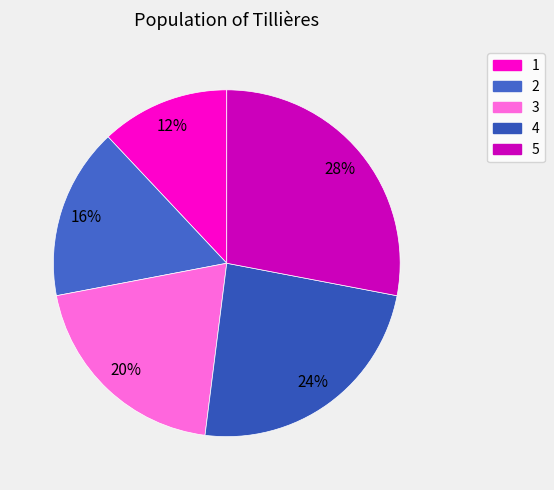

What portion of the pie excludes 2?

84.0%